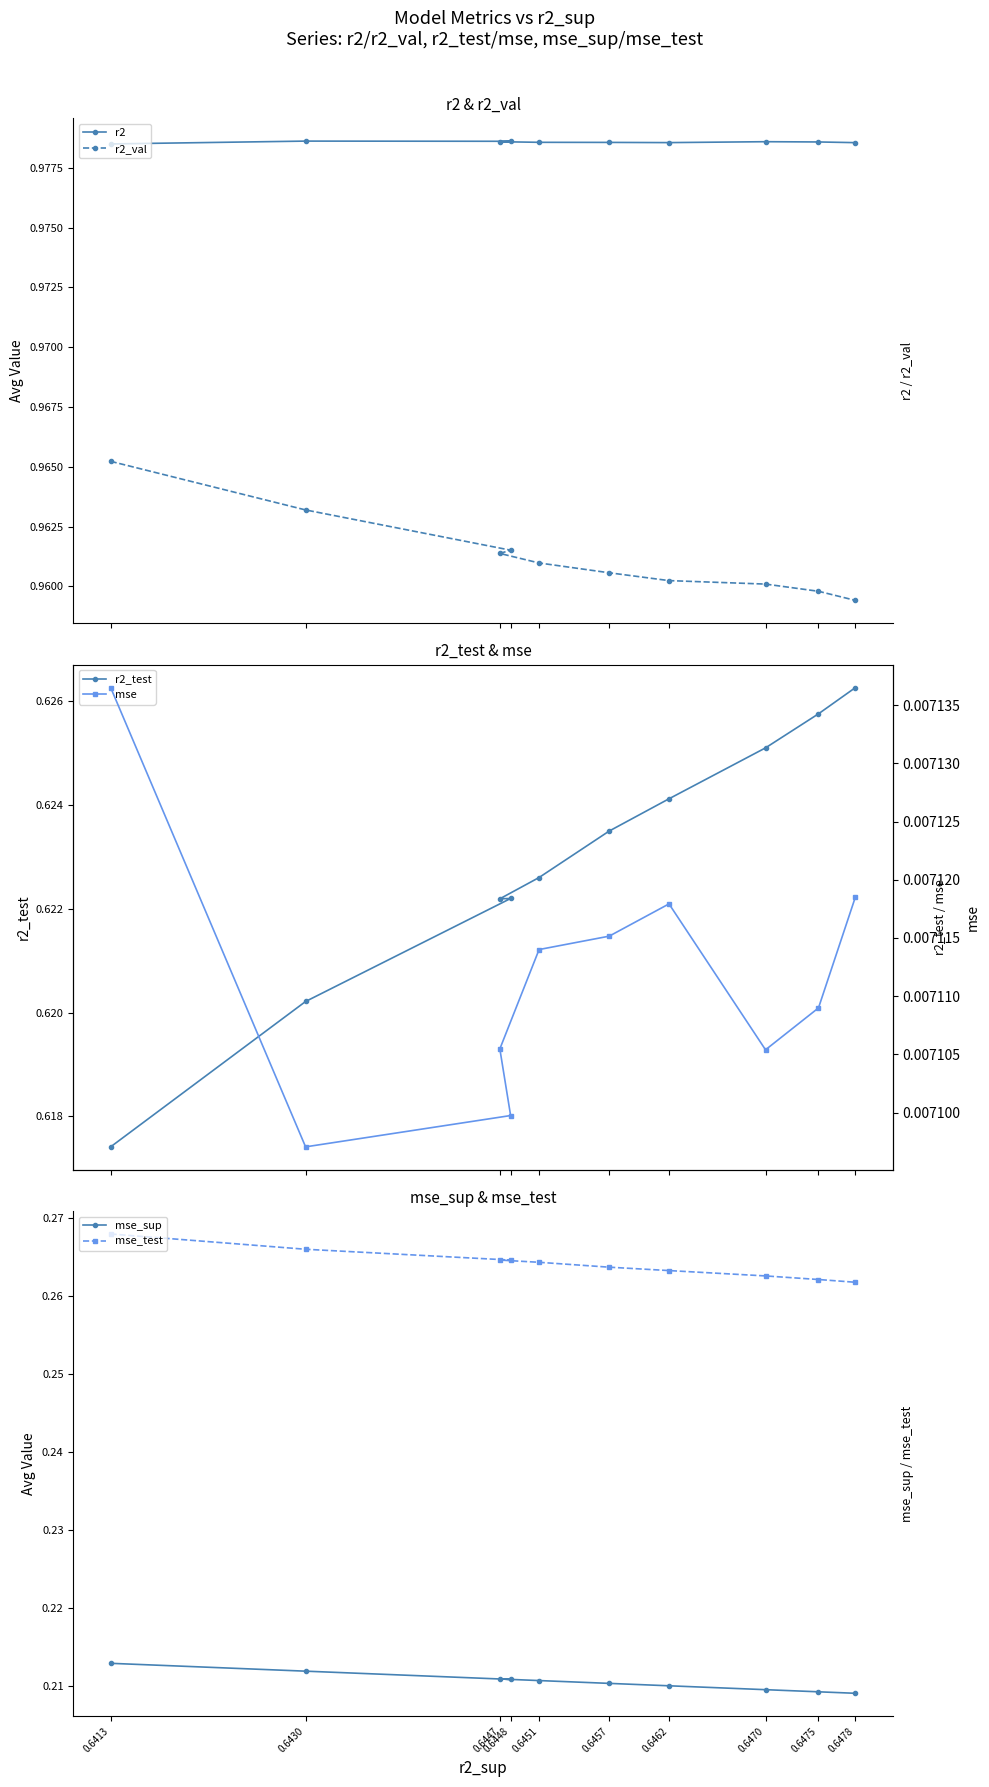

The mse series shows 0.0 at 0.6447. True or false?

False